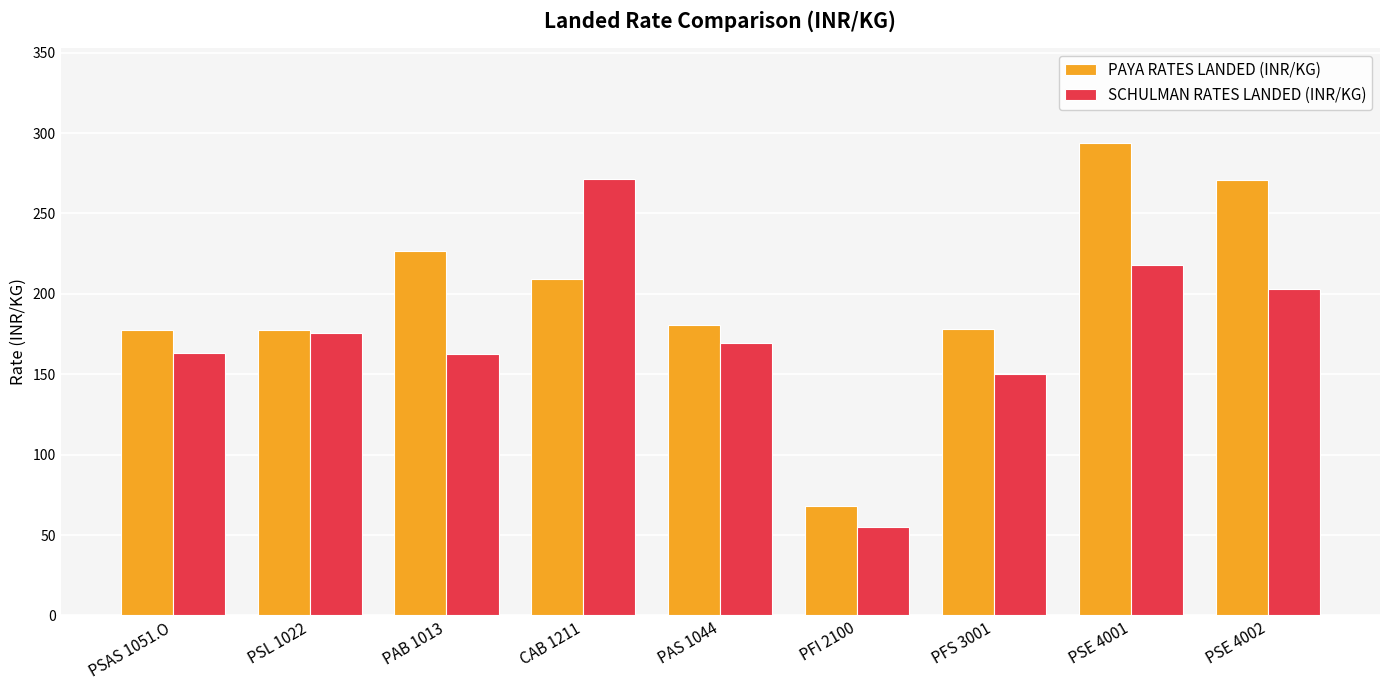

What is the spread (max minus min) of values at CAB 1211?

62.3